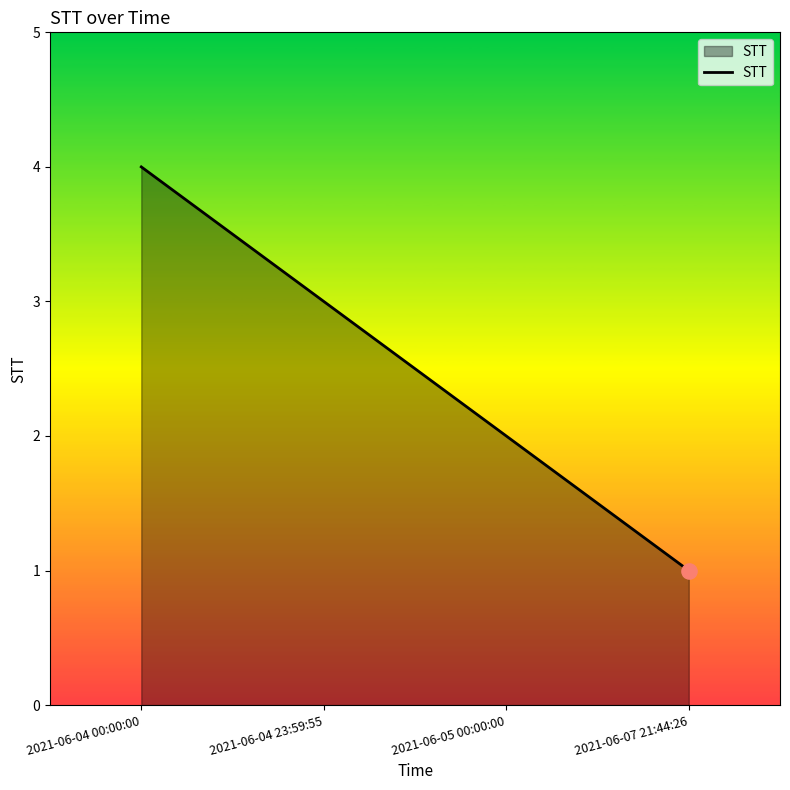

Between 2021-06-07 21:44:26 and 2021-06-05 00:00:00, which is larger?

2021-06-05 00:00:00